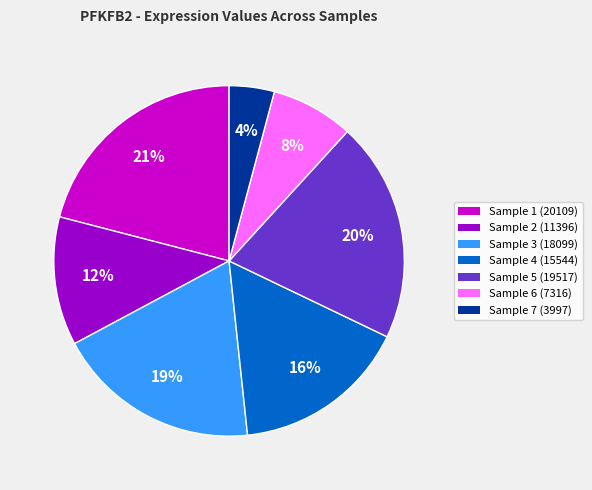

Is it true that Sample 4 (15544) is 29% of the pie?

False